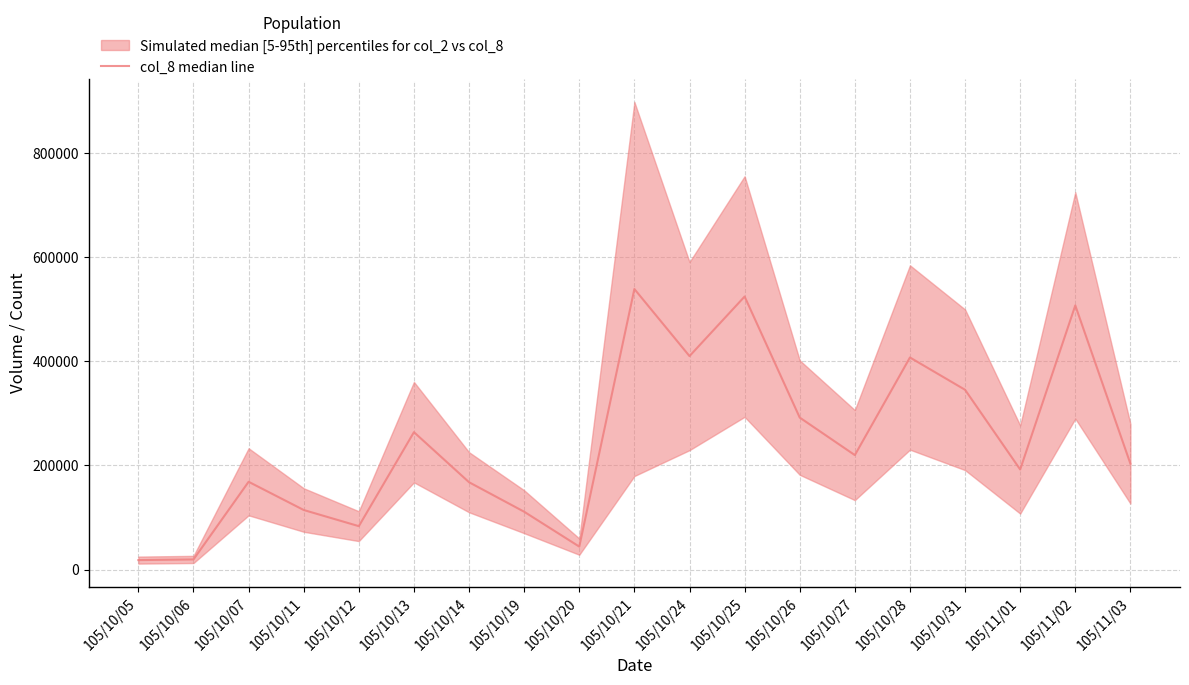

How many points are lower than both their immediate neighbors (excluding endpoints)?

5